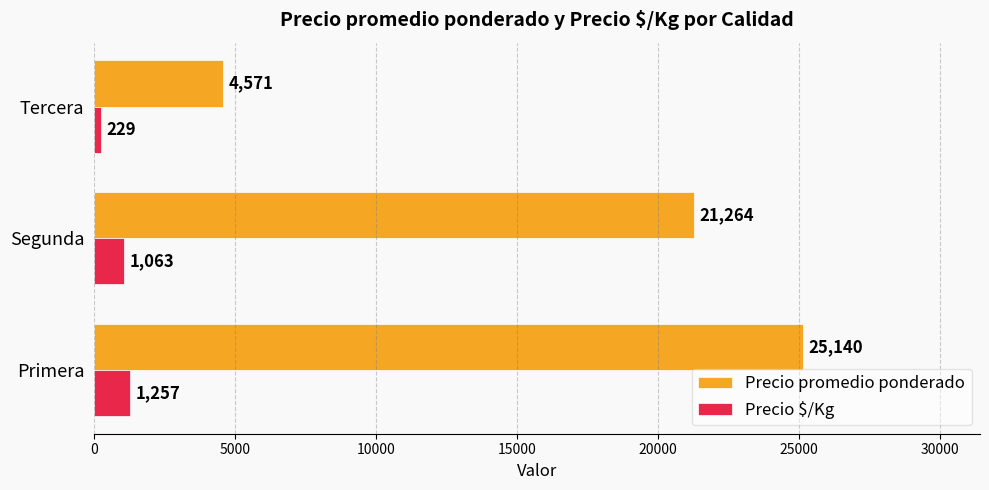

Count the number of data series in this chart.

2